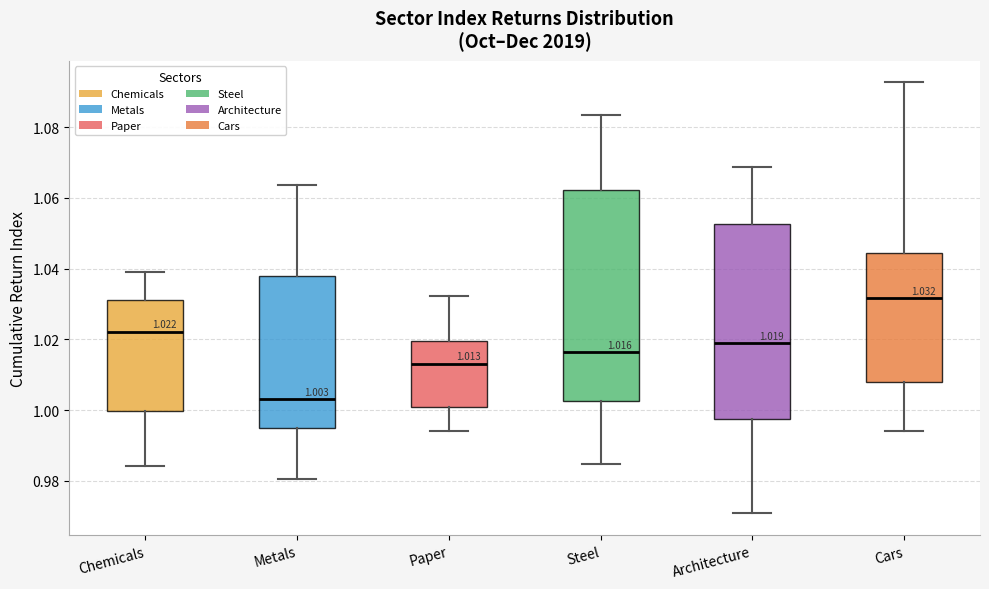

Which box is the tallest, from its lower edge to its upper edge?

Steel